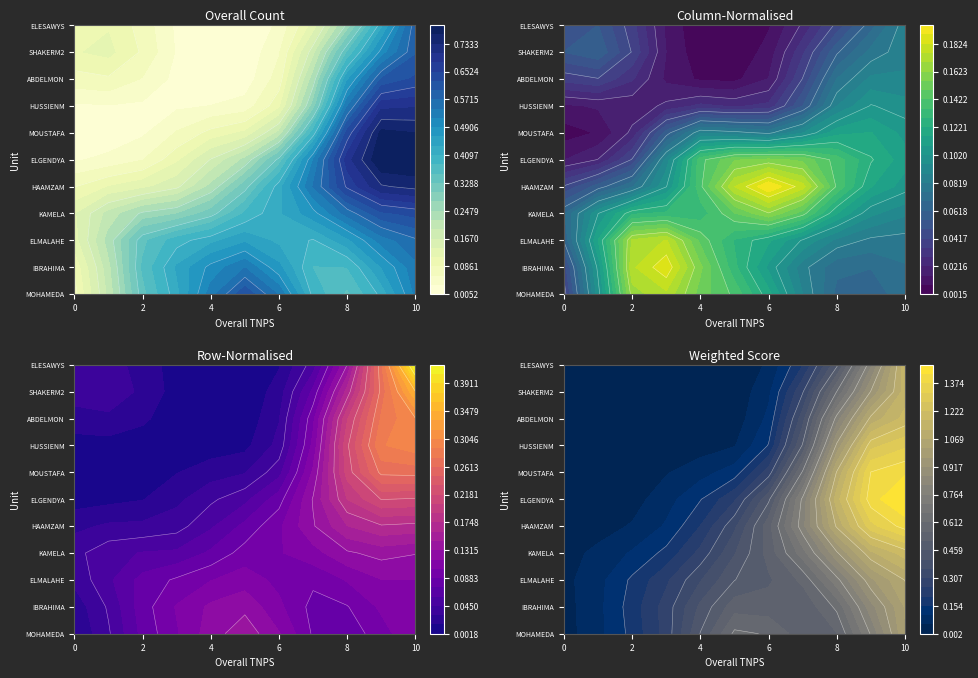

What is the sum of the ELMALAHE values at 8 and 2?

1